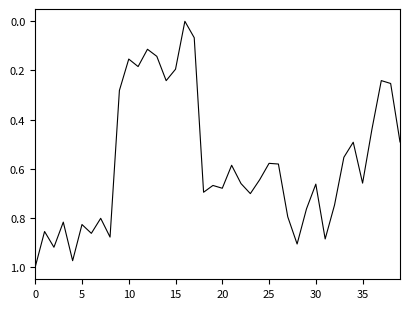

Does the chart have visible grid lines?

No